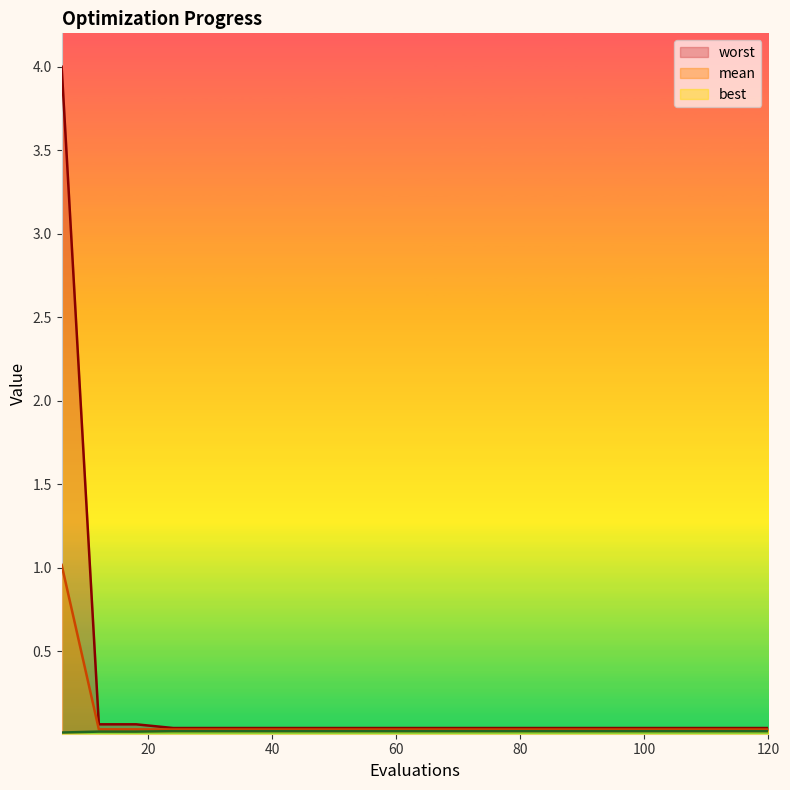

True or false: worst and mean cross at least once.

False